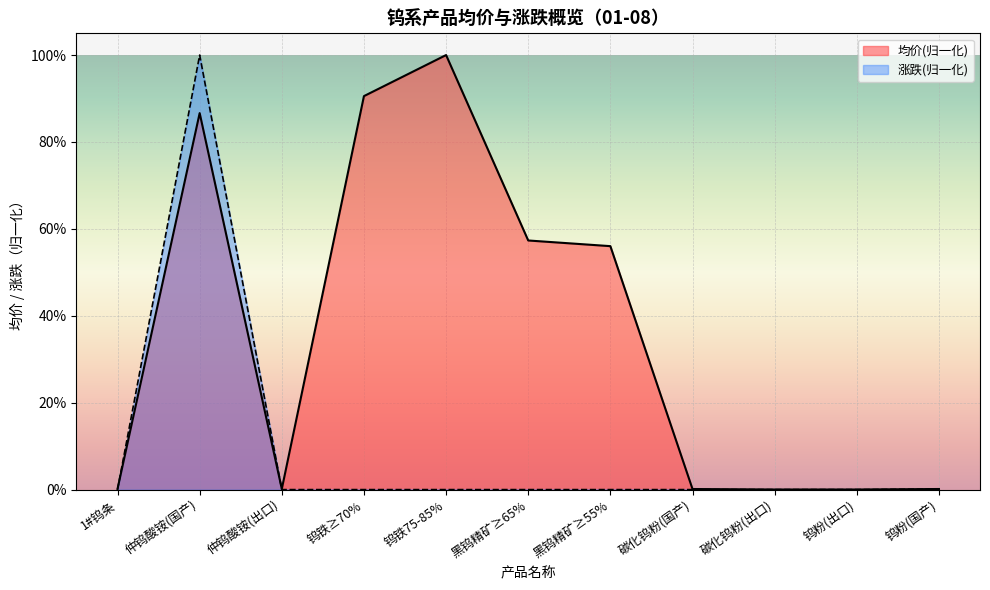

Is it true that 均价 equals 0.2 at 黑钨精矿≥55%?

False